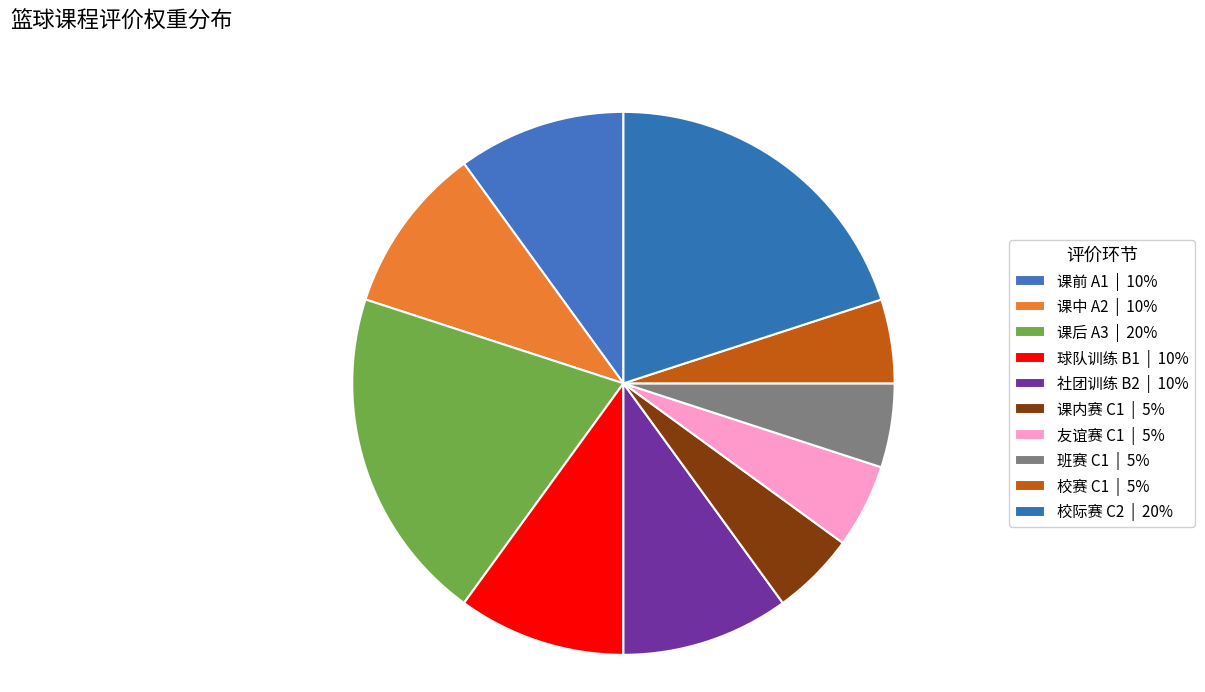

To the nearest percent, what is the combined percentage of 球队训练 B1 and 社团训练 B2?

20%